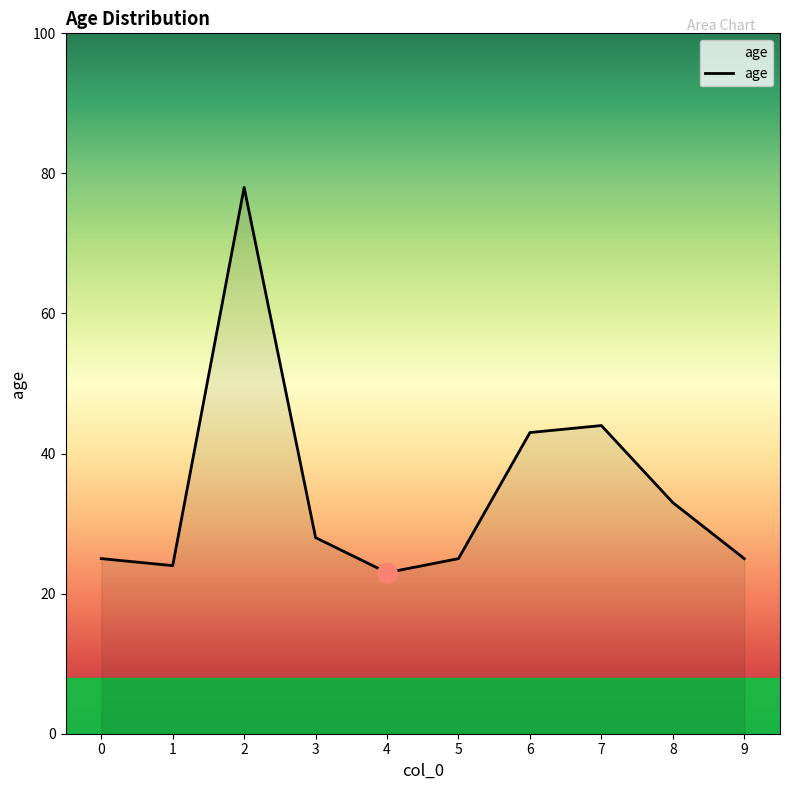

What is the minimum value shown in the chart?

23